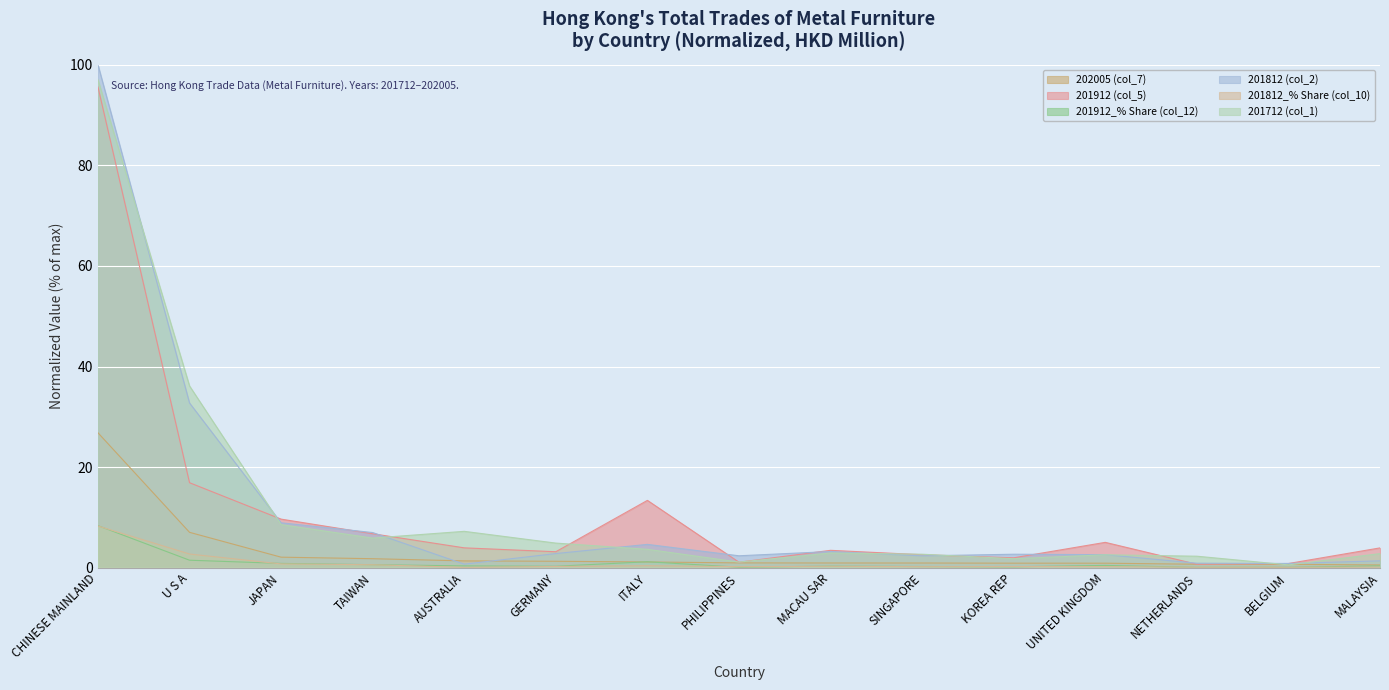

Is the value of 201812_% Share (col_10) at PHILIPPINES greater than the value of 201712 (col_1) at AUSTRALIA?

No